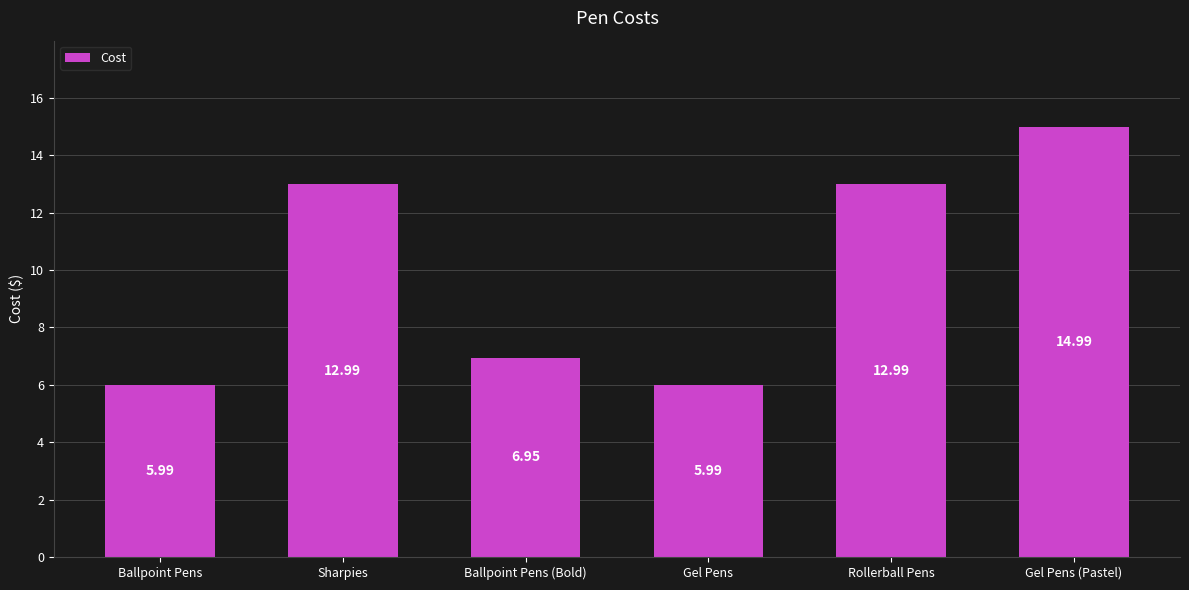

What is the value of the 2nd bar from the left?

13.0